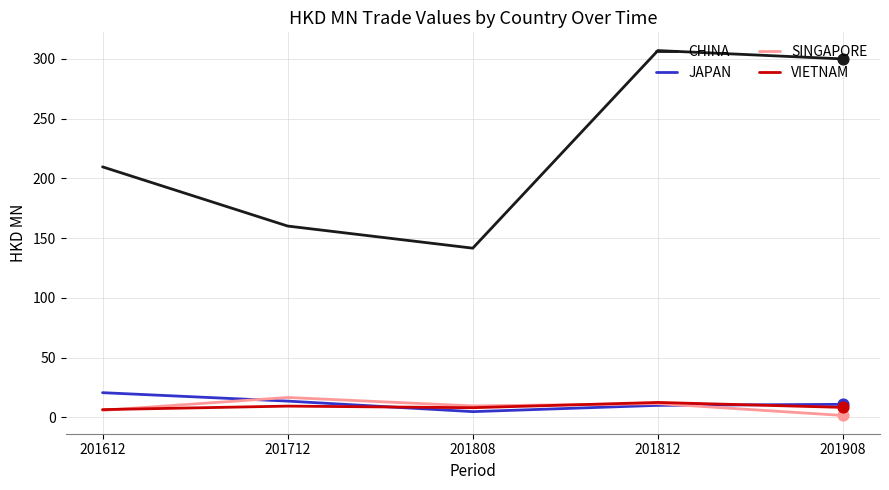

Is the value of JAPAN at 201612 greater than the value of VIETNAM at 201908?

Yes